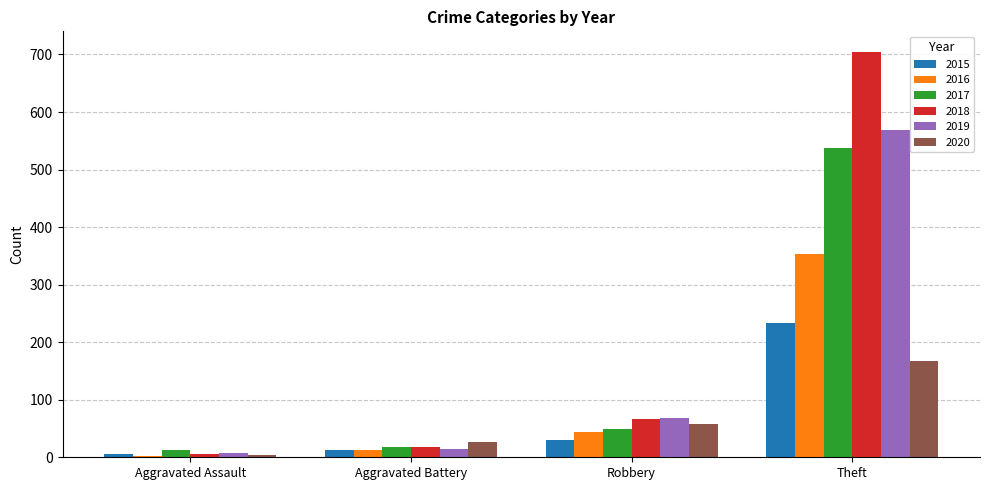

Rank the series by their maximum value, from highest to lowest.

2018, 2019, 2017, 2016, 2015, 2020